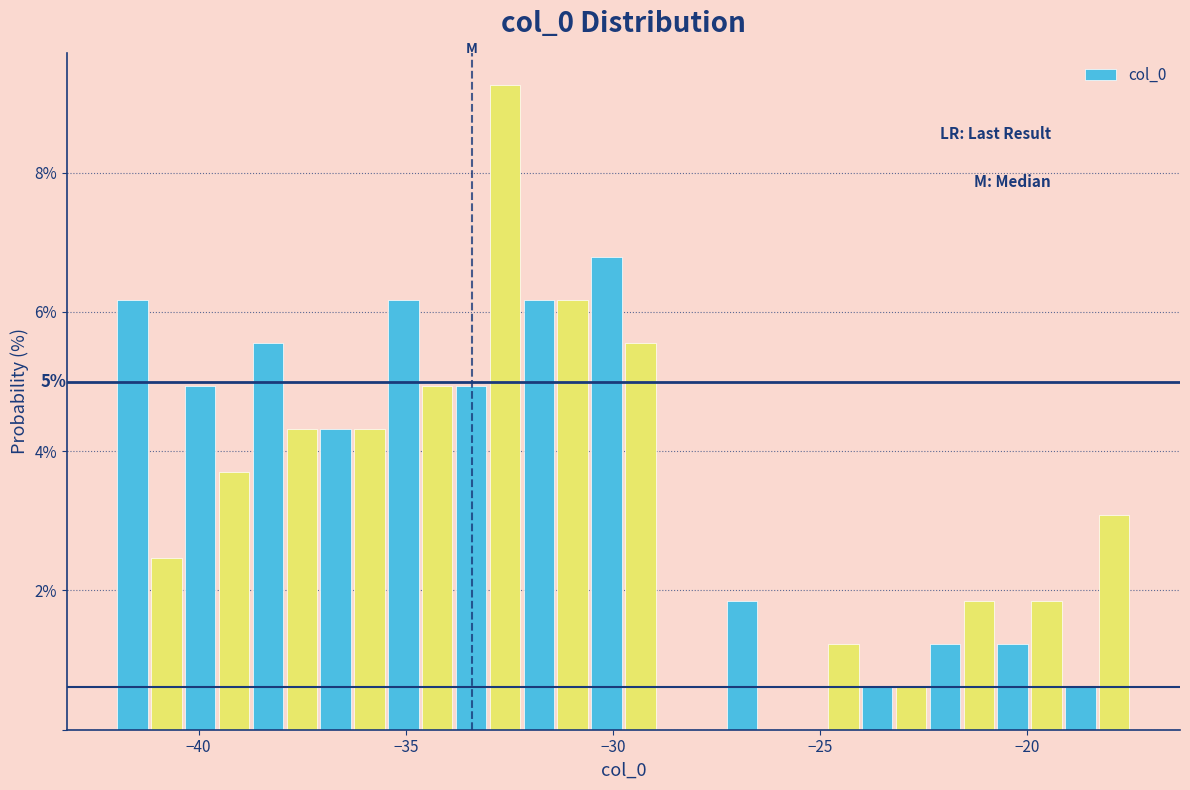

Read against the x-axis, roughly where is the centre of the tallest bar?

-32.5